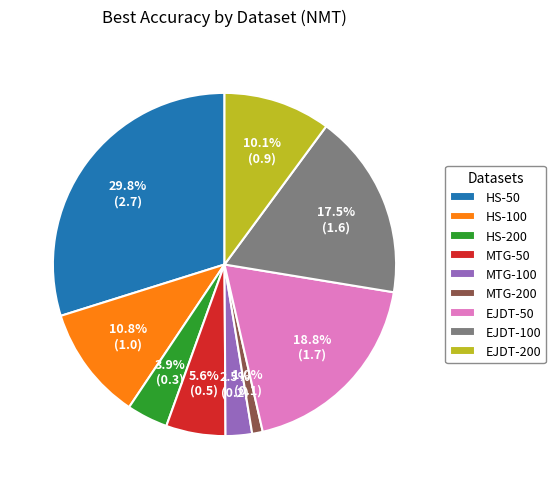

Which category has the smallest portion of the pie?

MTG-200